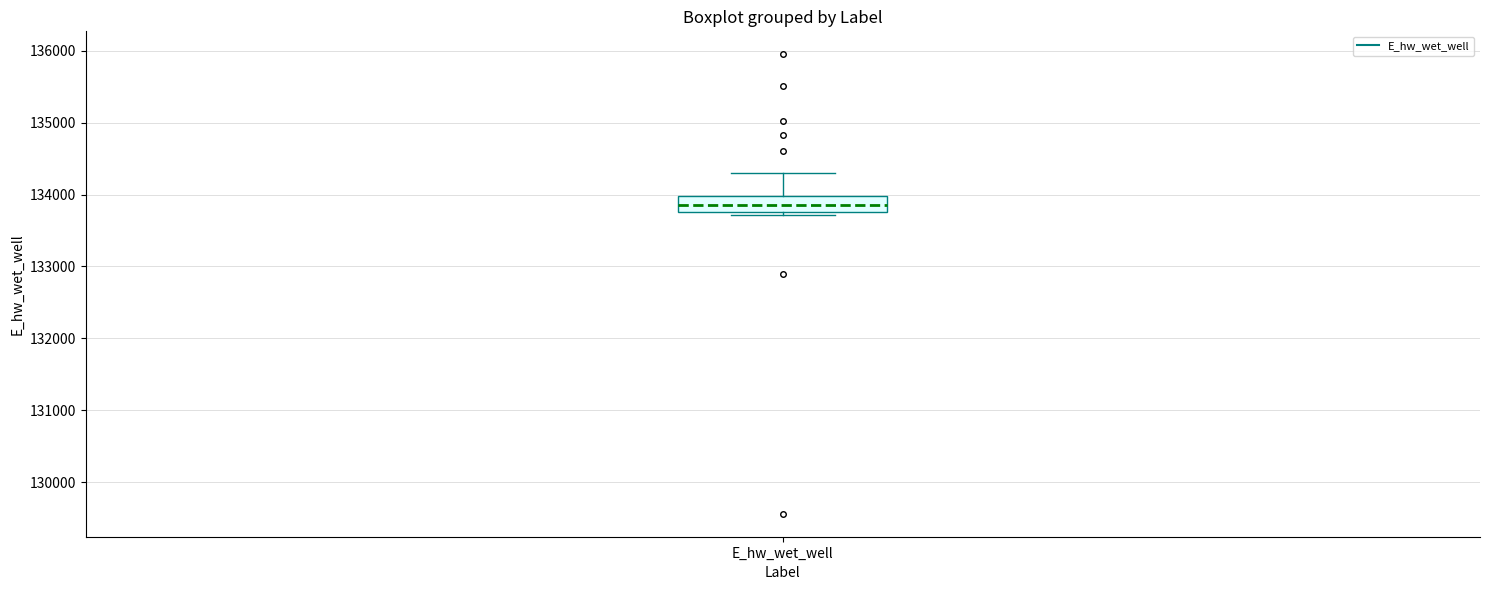

Where does the upper whisker of the box for E_hw_wet_well end on the y-axis? The values are not printed on the chart, so give them approximately, as read against the axis.

134300